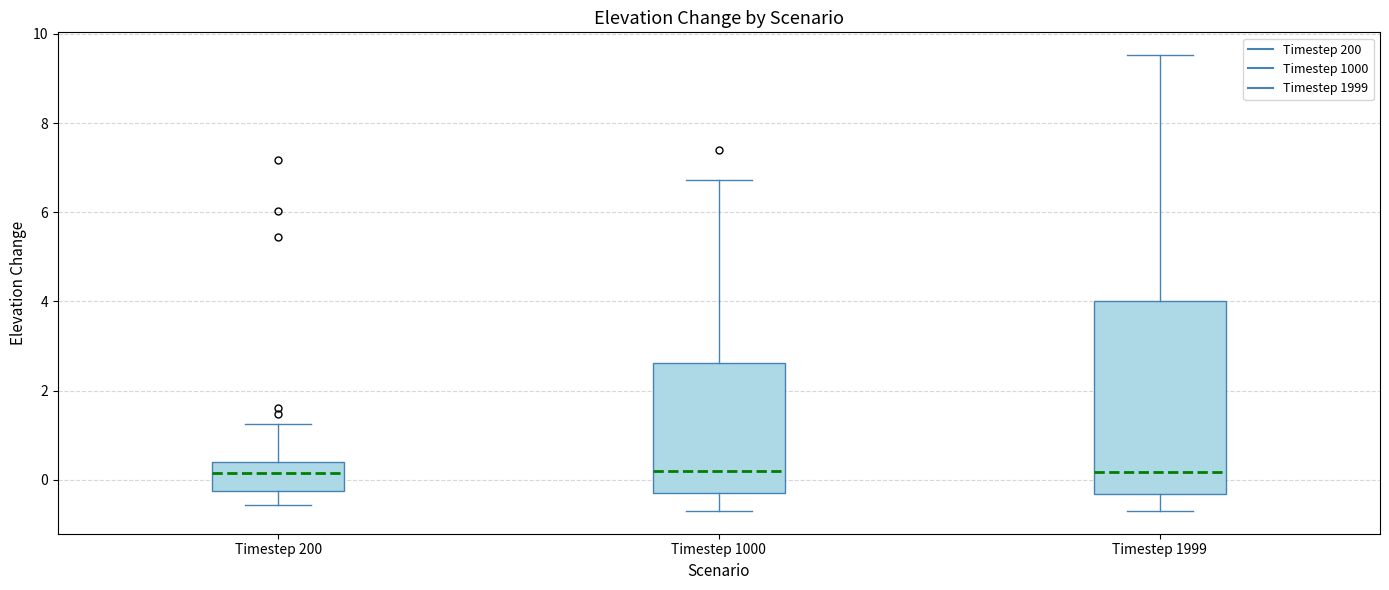

Where is the upper edge of the box for Timestep 200 on the y-axis? The values are not printed on the chart, so give them approximately, as read against the axis.

0.4